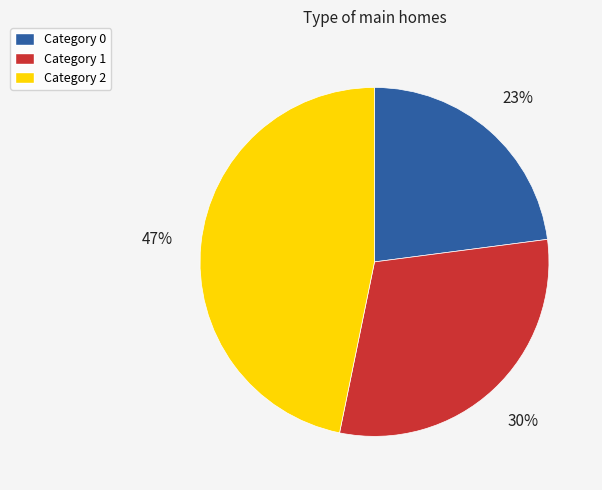

Is there any slice that represents more than half of the pie?

No